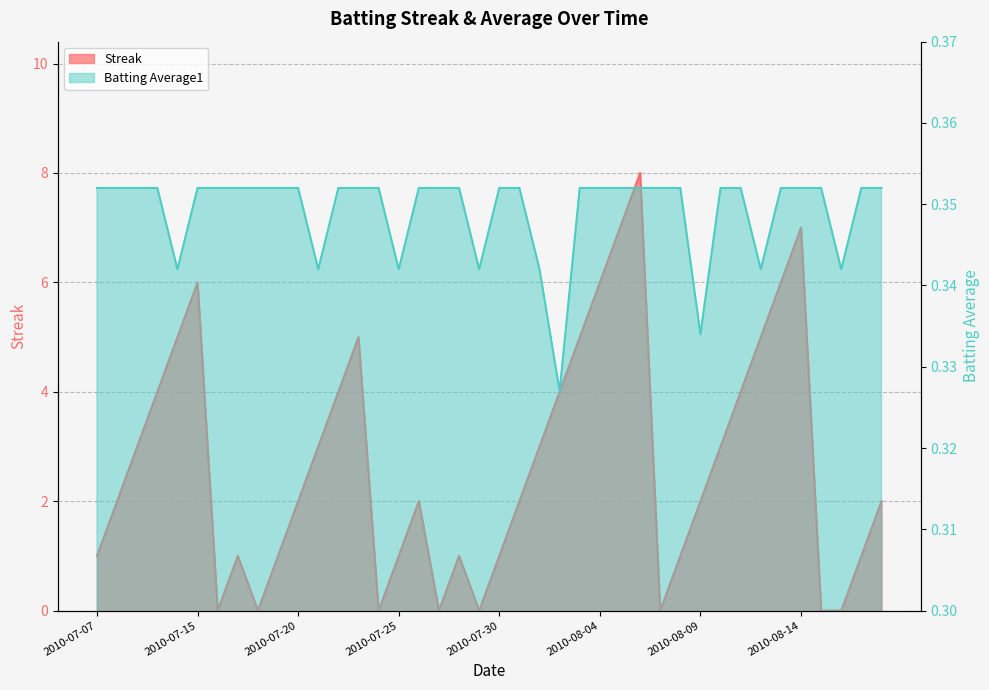

What is the total value across all series at 2010-07-23?

5.4